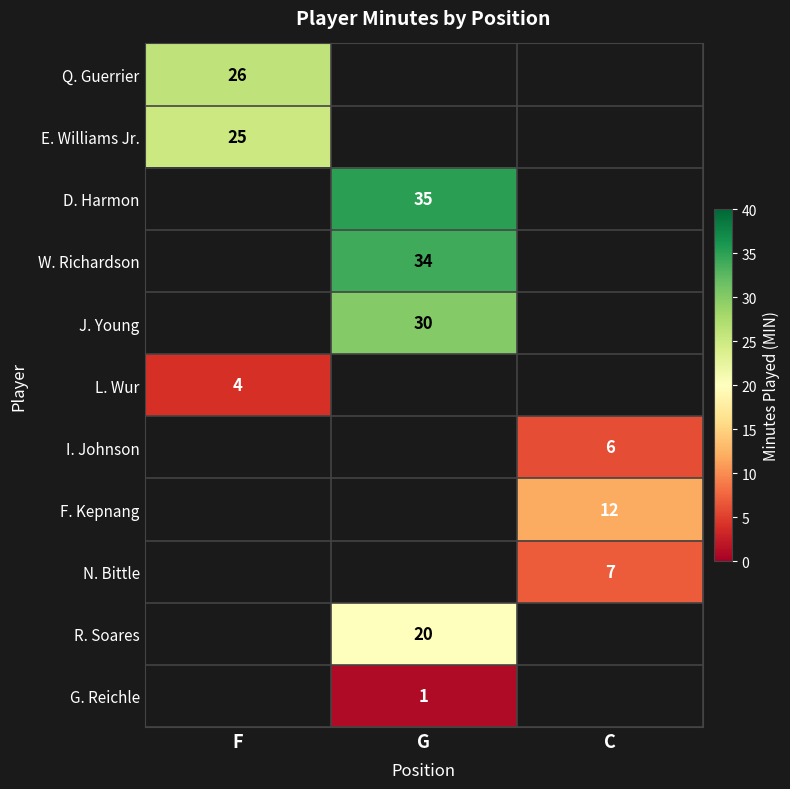

How many positive values does the F. Kepnang series have?

1